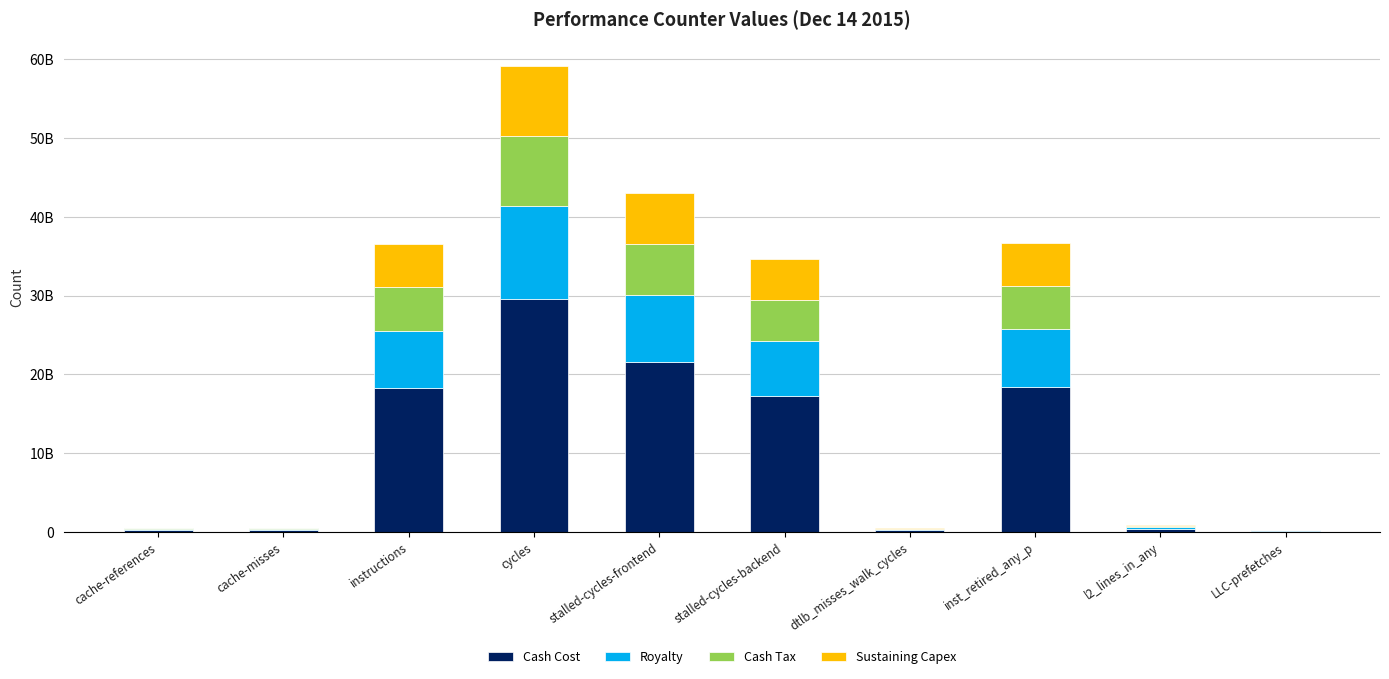

Are the bars grouped side by side (vs. stacked)?

No